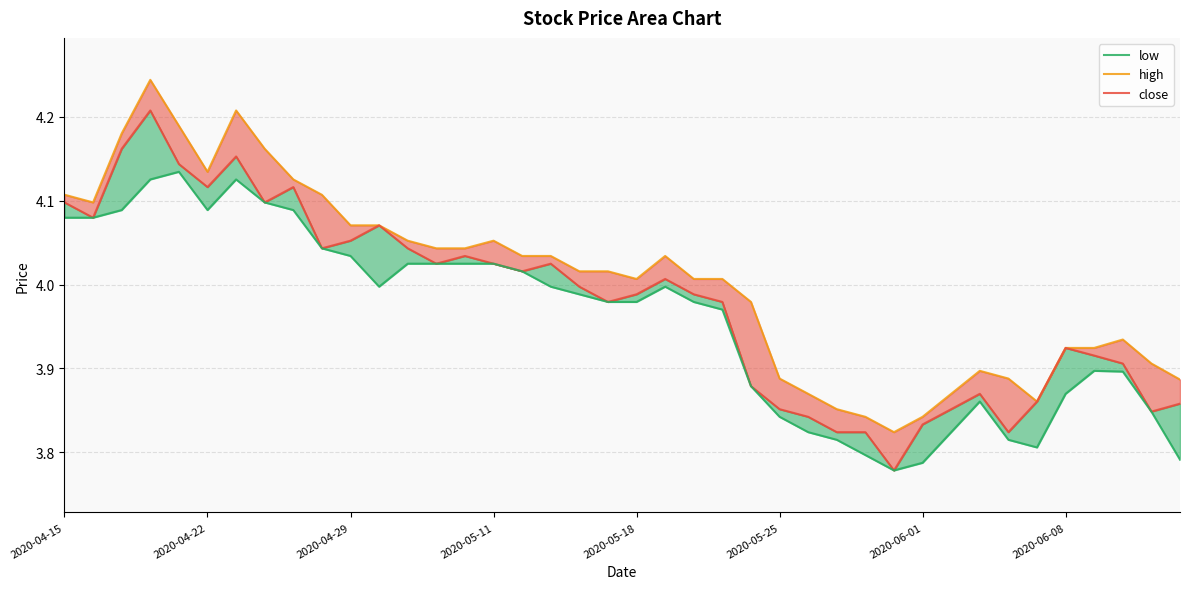

Reading right to left, what are all the values shown in this chart?

high: 3.9	3.9	3.9	3.9	3.9	3.9	3.9	3.9	3.9	3.8	3.8	3.8	3.9	3.9	3.9	4.0	4.0	4.0	4.0	4.0	4.0	4.0	4.0	4.0	4.1	4.0	4.0	4.1	4.1	4.1	4.1	4.1	4.2	4.2	4.1	4.2	4.2	4.2	4.1	4.1
close: 3.9	3.8	3.9	3.9	3.9	3.9	3.8	3.9	3.9	3.8	3.8	3.8	3.8	3.8	3.9	3.9	4.0	4.0	4.0	4.0	4.0	4.0	4.0	4.0	4.0	4.0	4.0	4.0	4.1	4.1	4.0	4.1	4.1	4.2	4.1	4.1	4.2	4.2	4.1	4.1
low: 3.8	3.8	3.9	3.9	3.9	3.8	3.8	3.9	3.8	3.8	3.8	3.8	3.8	3.8	3.8	3.9	4.0	4.0	4.0	4.0	4.0	4.0	4.0	4.0	4.0	4.0	4.0	4.0	4.0	4.0	4.0	4.1	4.1	4.1	4.1	4.1	4.1	4.1	4.1	4.1